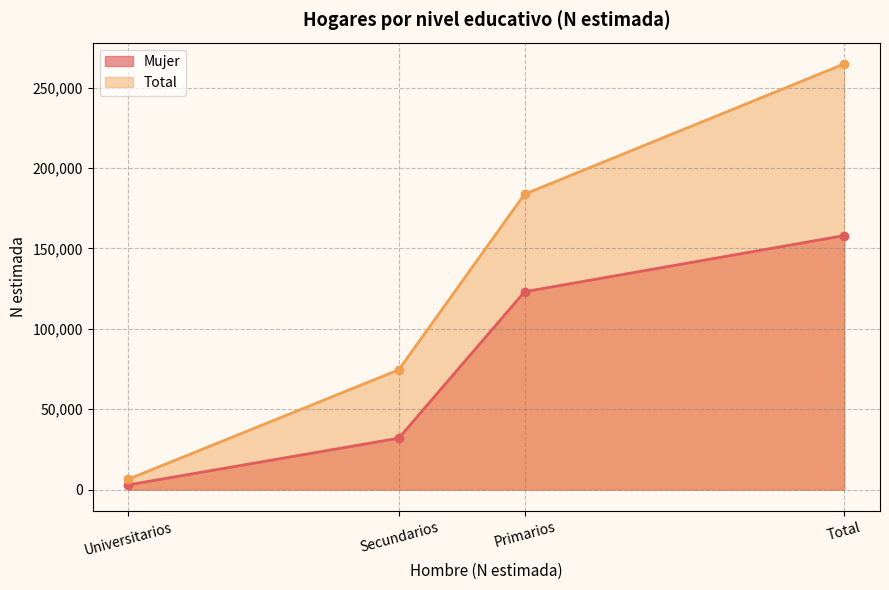

What is the difference between the Mujer values at Secundarios and Primarios?

91059